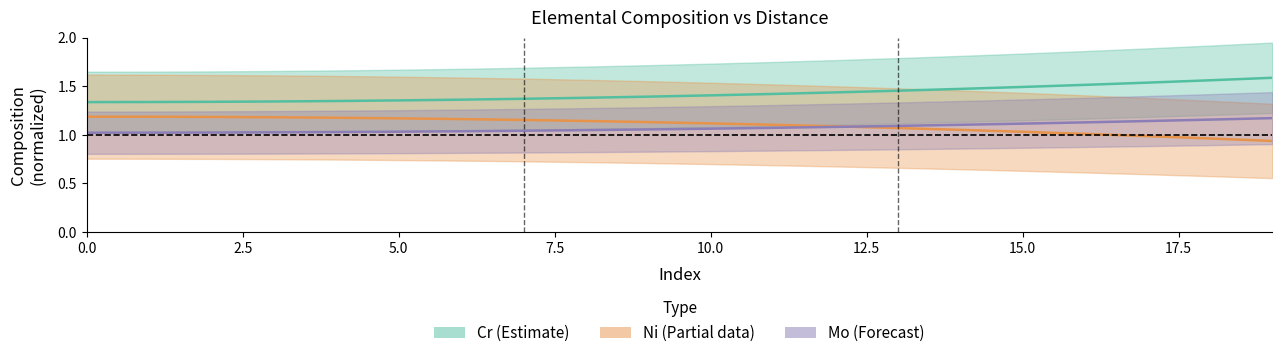

Which series has the largest total across all categories?

Cr_center